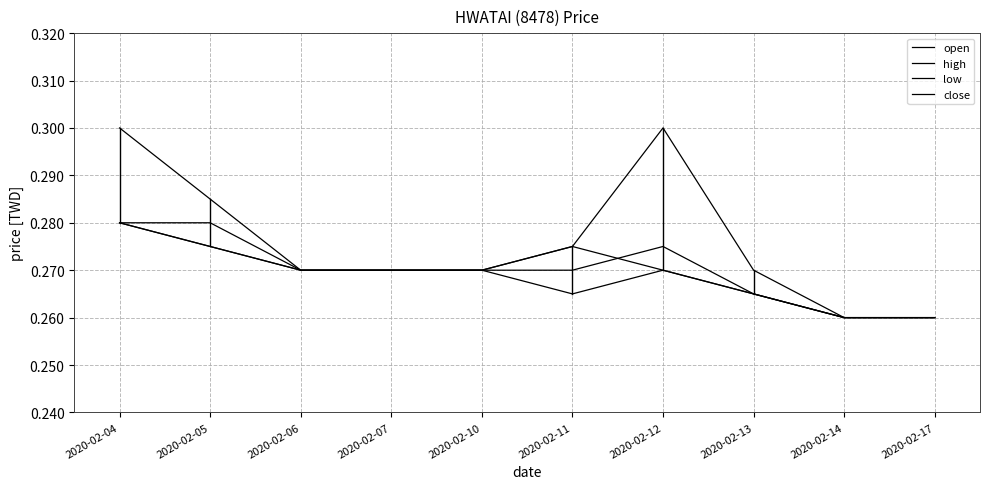

What is the sum of the low values at 2020-02-13 and 2020-02-07?

0.5